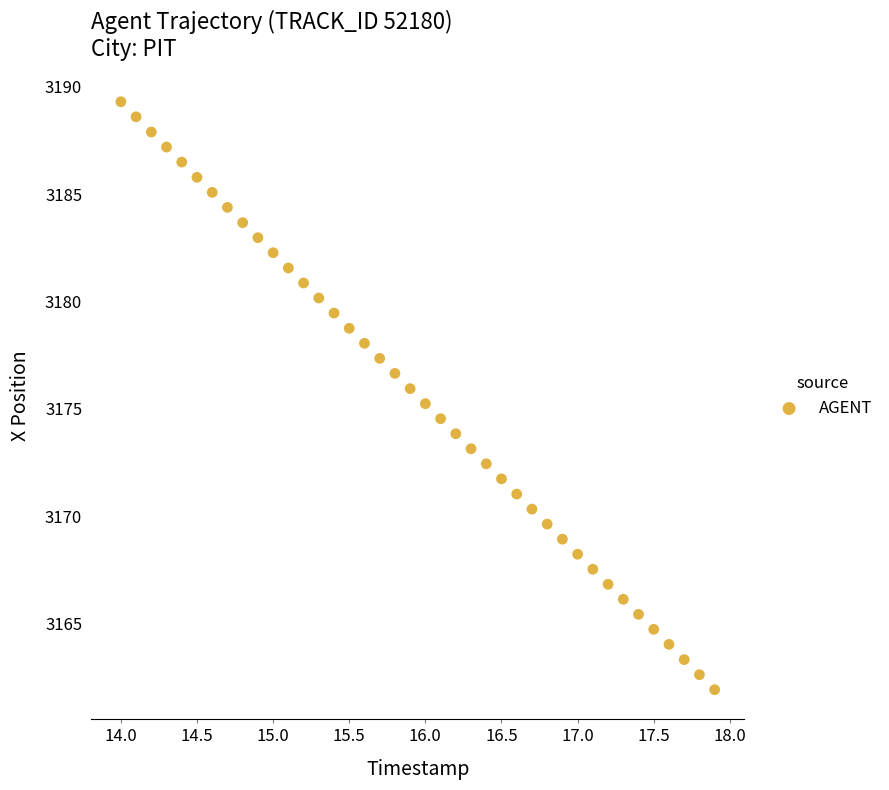

What is the range of X values (max minus min)?

3.9